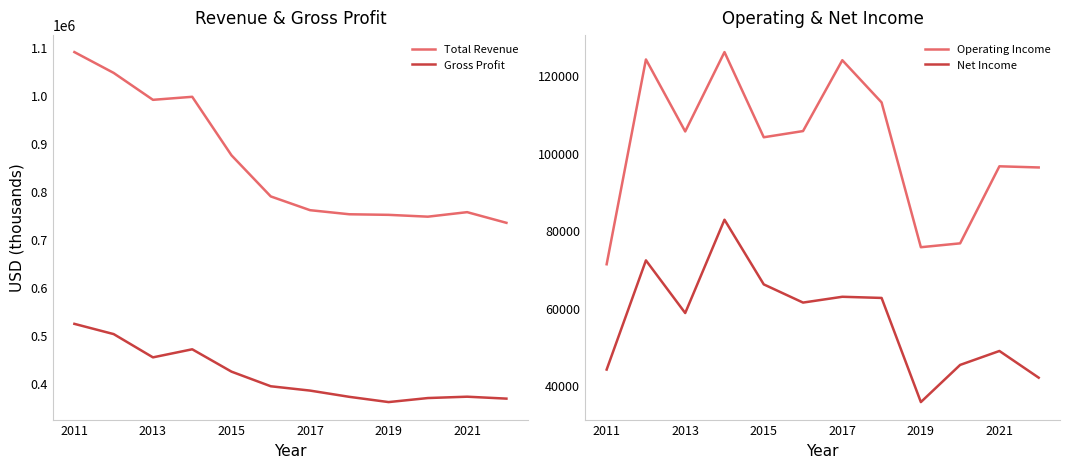

List the series in order of their peak value, lowest first.

Net Income, Operating Income, Gross Profit, Total Revenue